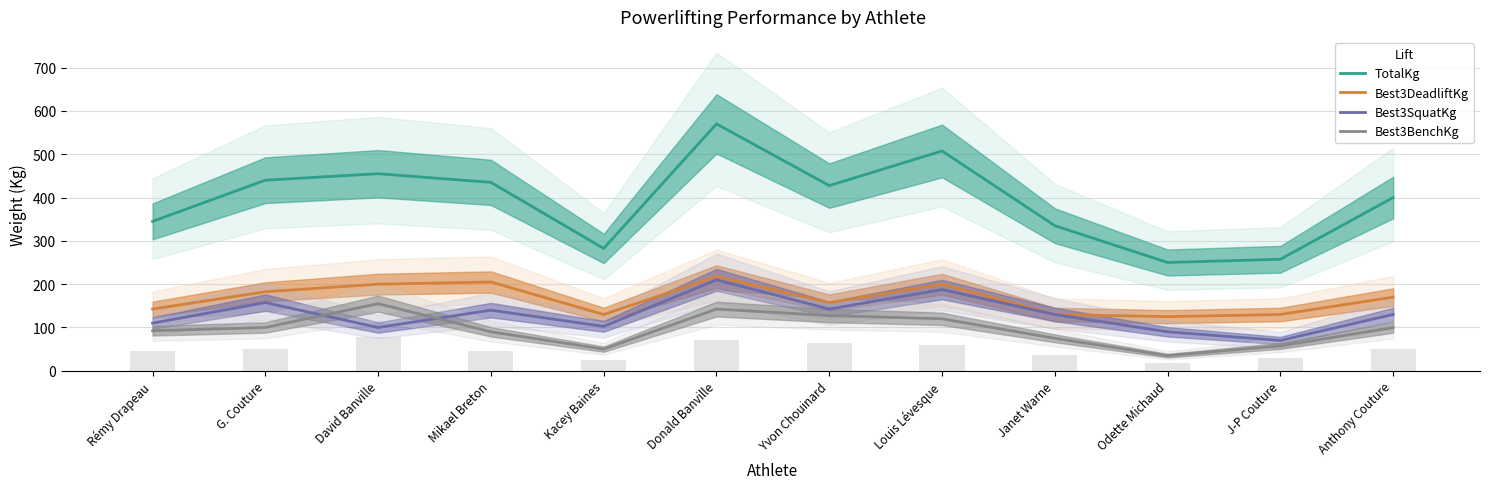

Which has a higher value, G. Couture or Louis Lévesque?

Louis Lévesque